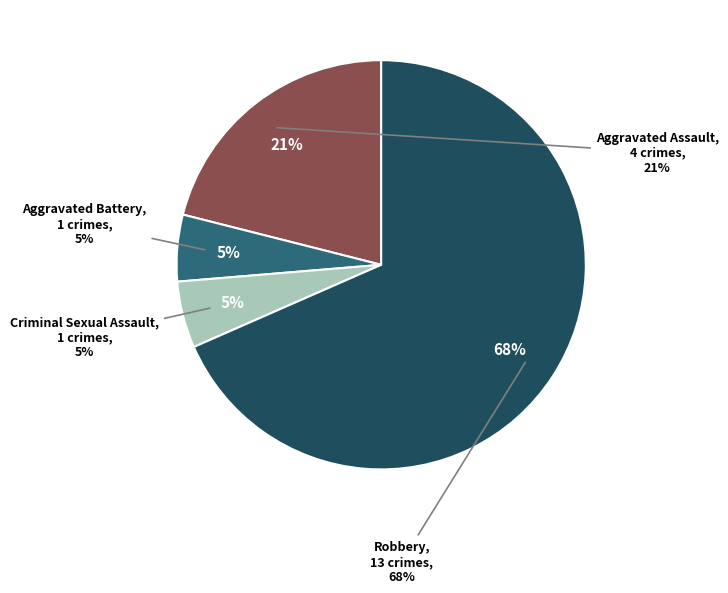

What is the change in value from Aggravated Assault to Aggravated Battery?

-3